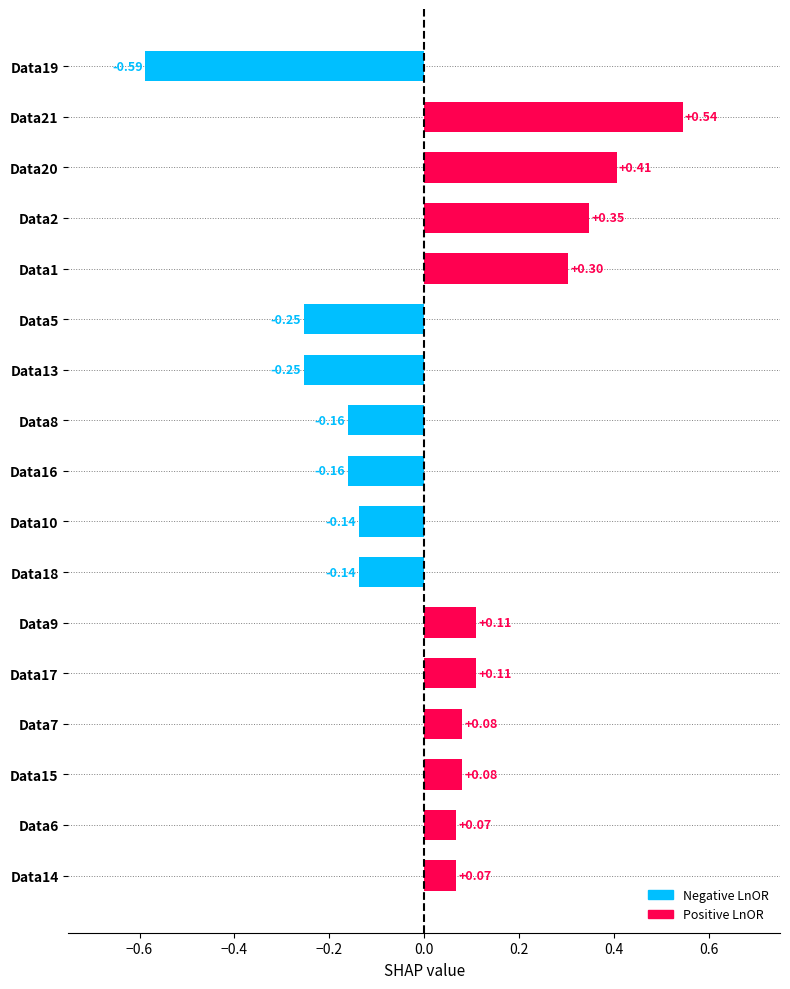

What is the change in value from Data16 to Data21?

+0.7